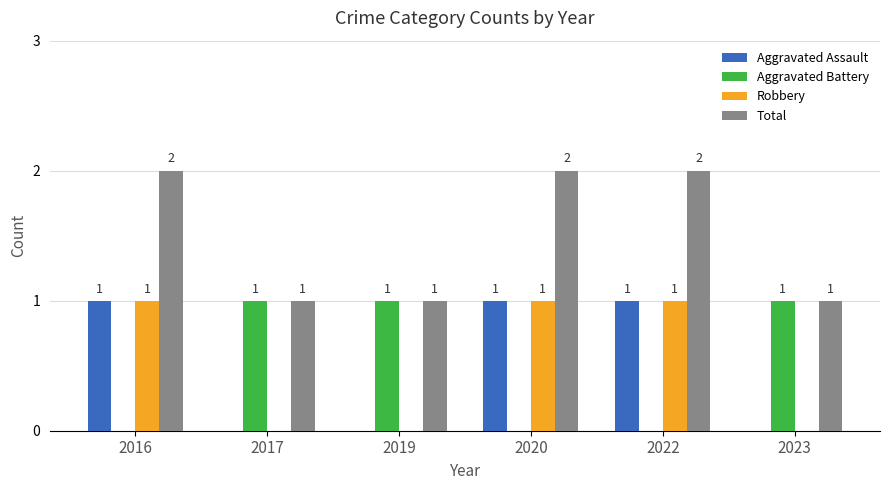

Count the number of data series in this chart.

4